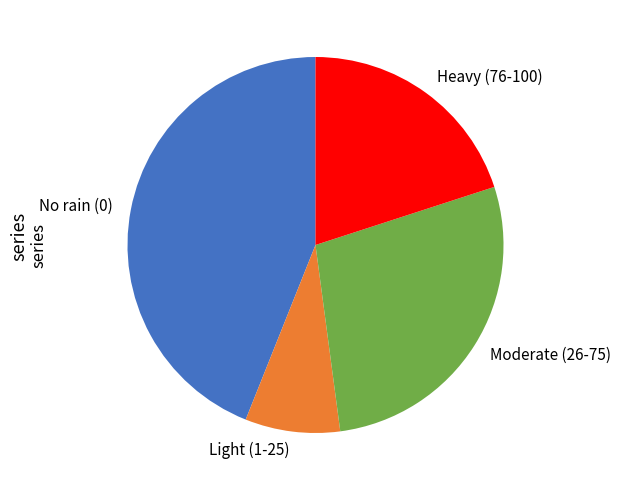

How many segments does this pie chart have?

4